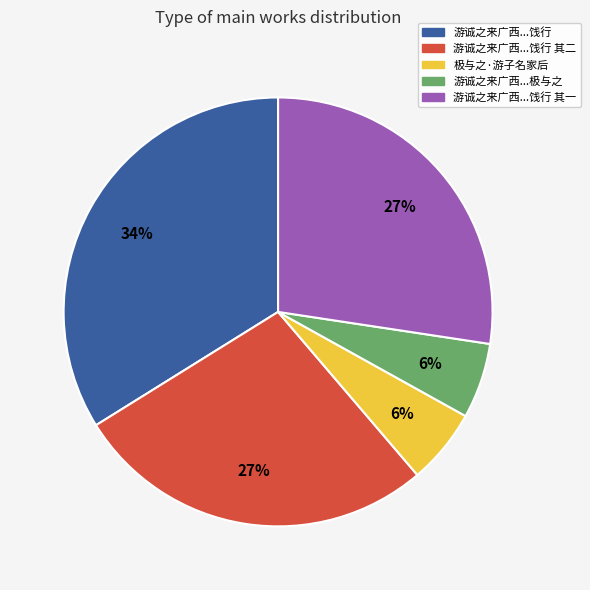

To the nearest percent, what is the difference between the largest and smallest slice percentages?

28%